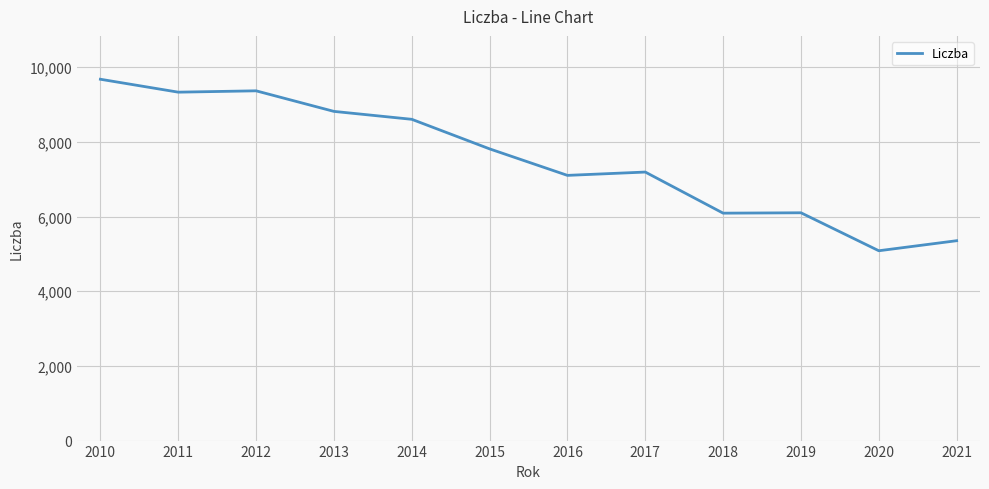

What value does the data have at 2011, to the nearest 10?

9330